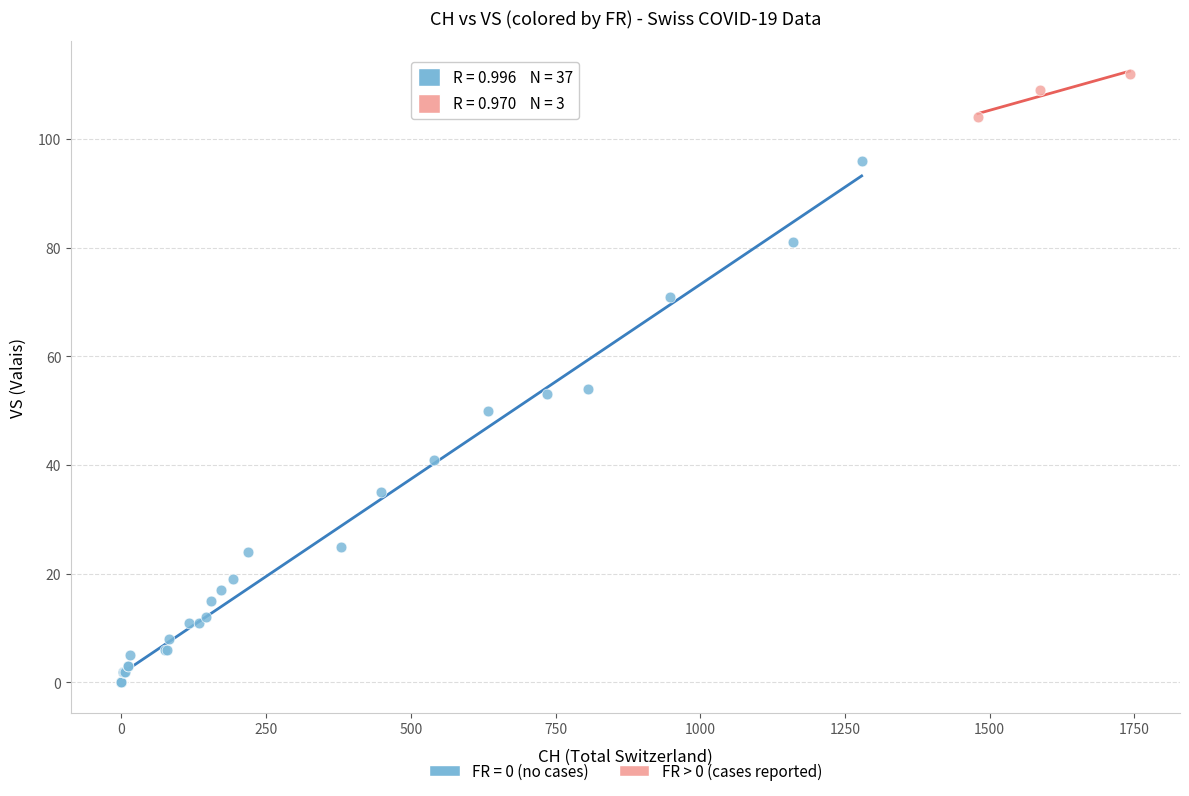

Which series reaches the minimum Y coordinate?

FR = 0 (no cases)